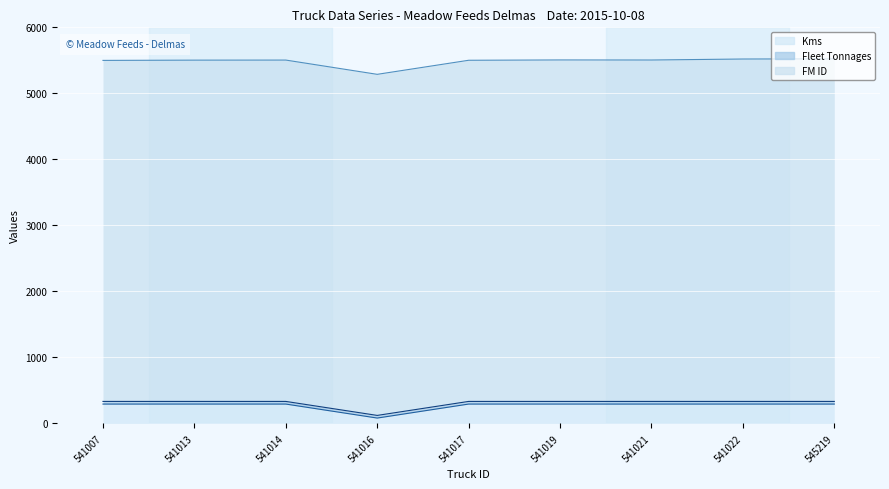

Which series has the largest total across all categories?

FM ID